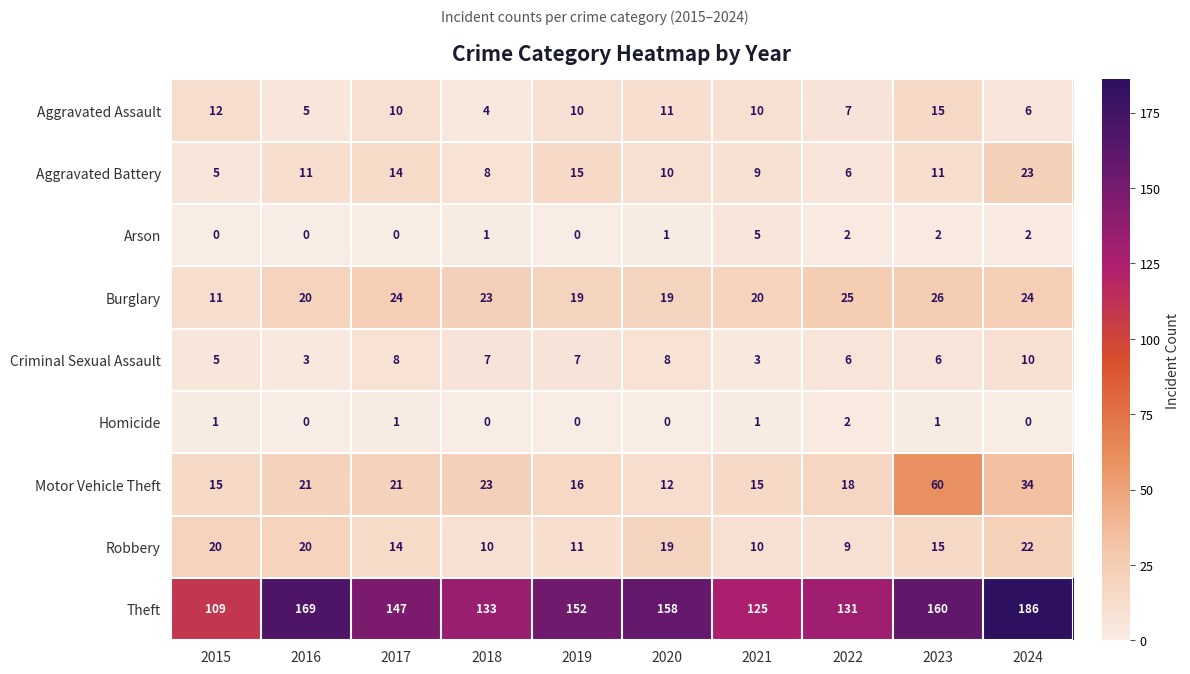

List the series in order of their peak value, lowest first.

Homicide, Arson, Criminal Sexual Assault, Aggravated Assault, Robbery, Aggravated Battery, Burglary, Motor Vehicle Theft, Theft